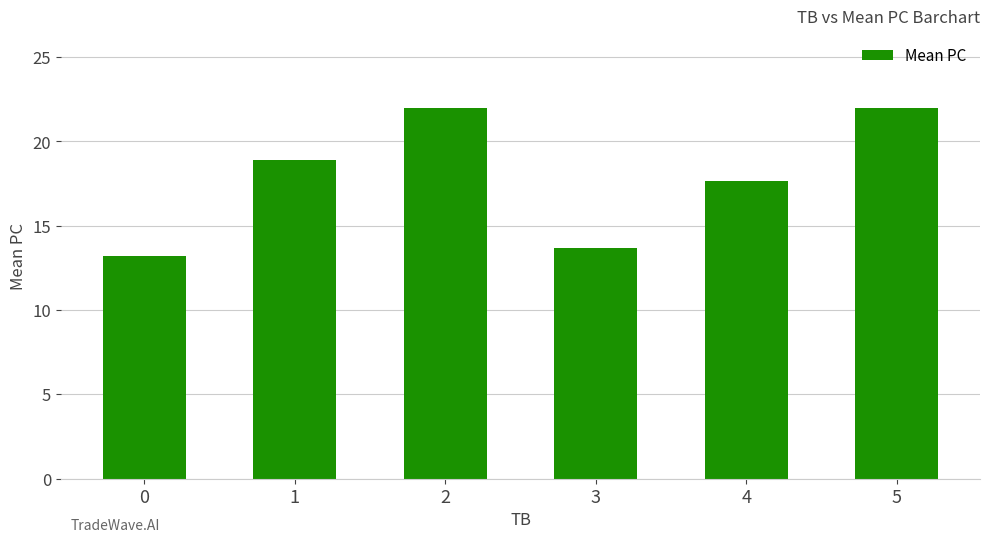

At which label is the value closest to 17?

4